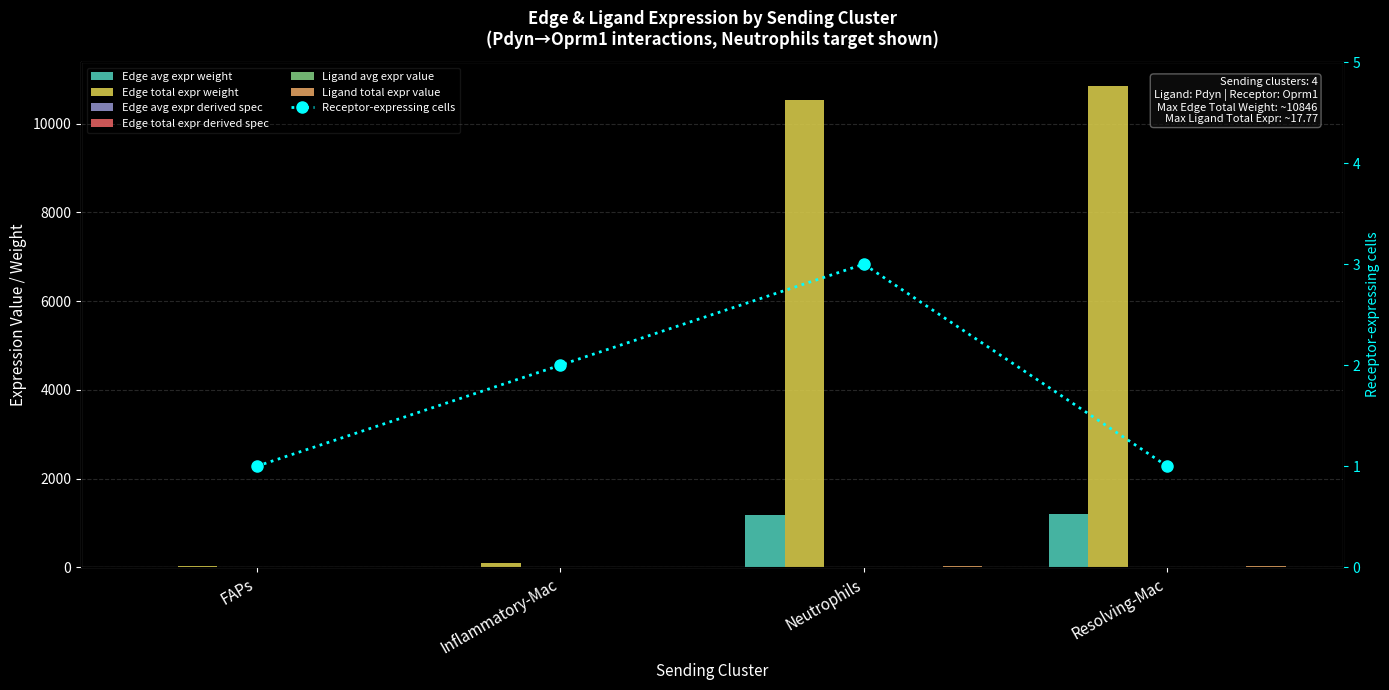

How many data points in Ligand avg expr value are less than 17?

2